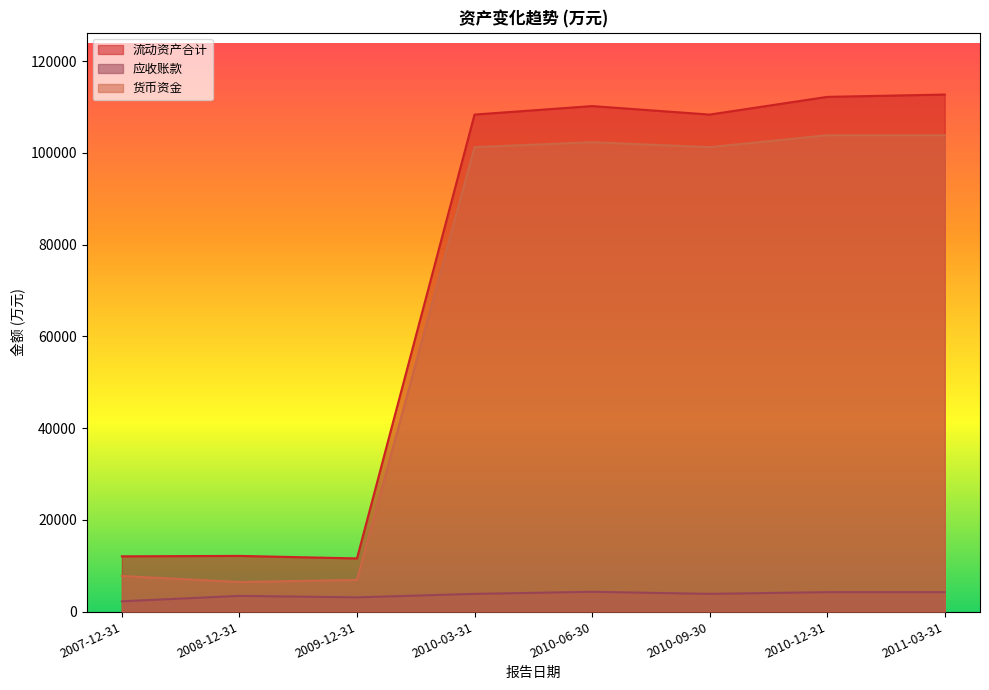

Which series has the largest range (max minus min)?

流动资产合计